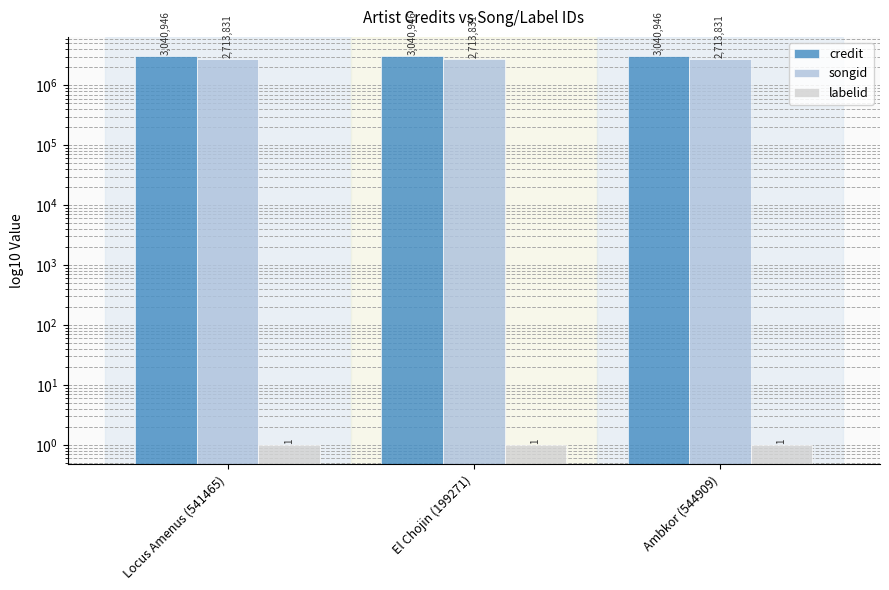

Where is labelid nearest to the value 1?

Locus Amenus (541465)